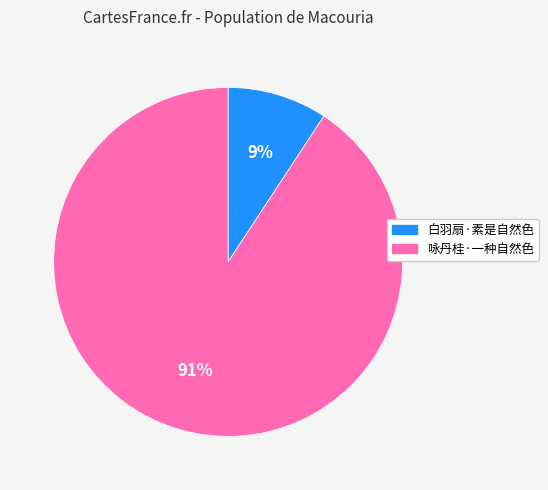

True or false: 白羽扇·素是自然色 accounts for 9% of the total.

True